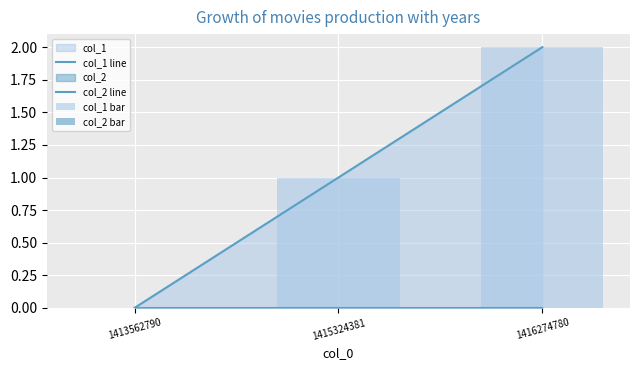

Does the chart contain any negative values?

No